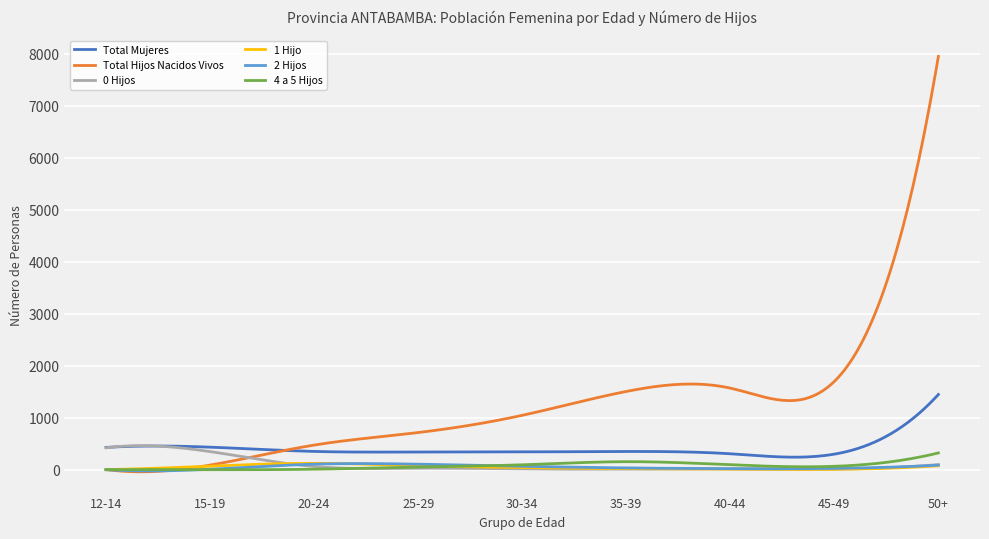

What is the greatest value displayed?

7946.0